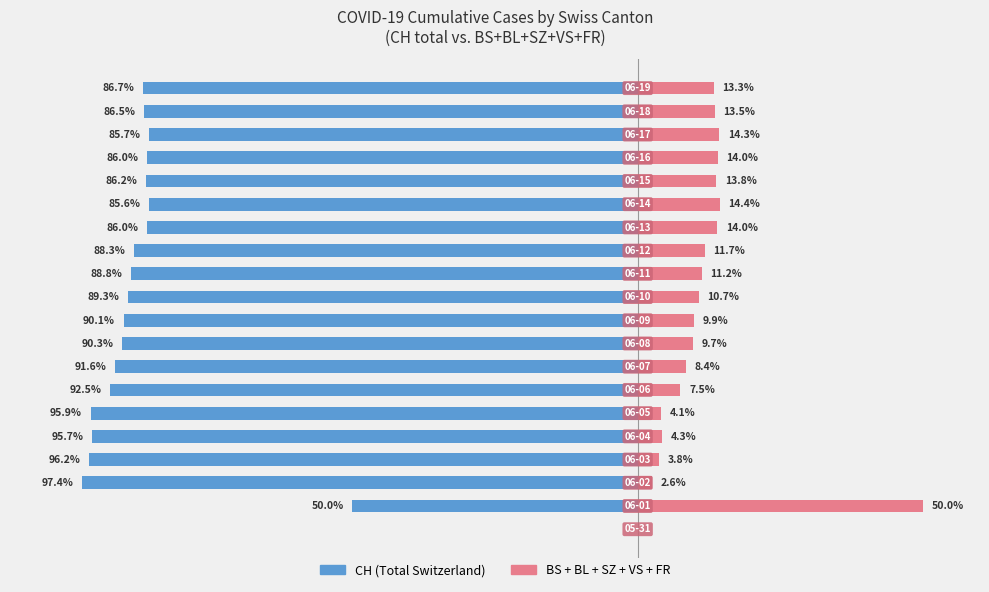

What is the difference between the maximum and minimum values in the Other Cantons series?

50.0